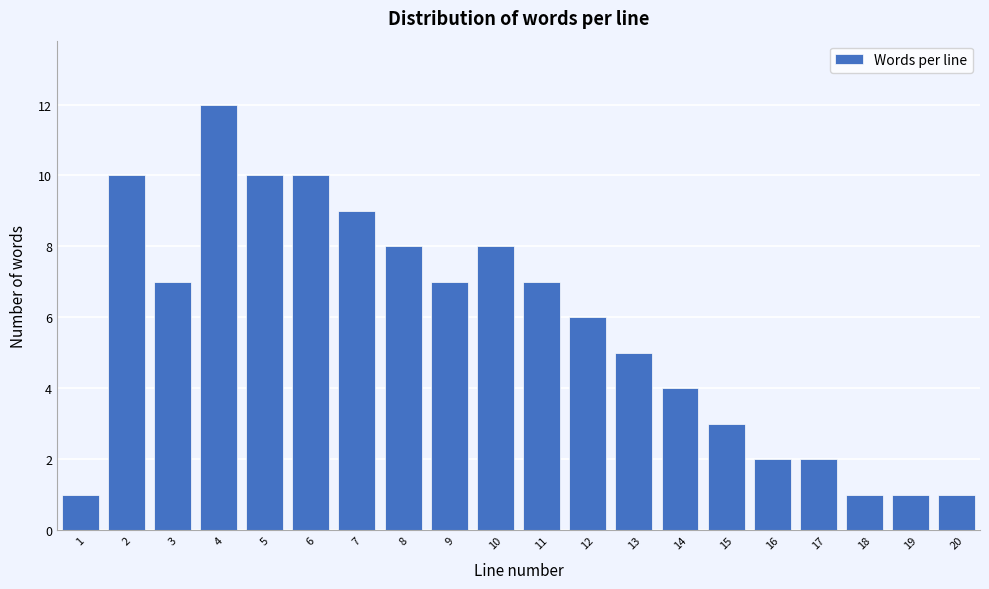

Reading left to right, transcribe all the data shown in this chart.

1=1	2=10	3=7	4=12	5=10	6=10	7=9	8=8	9=7	10=8	11=7	12=6	13=5	14=4	15=3	16=2	17=2	18=1	19=1	20=1